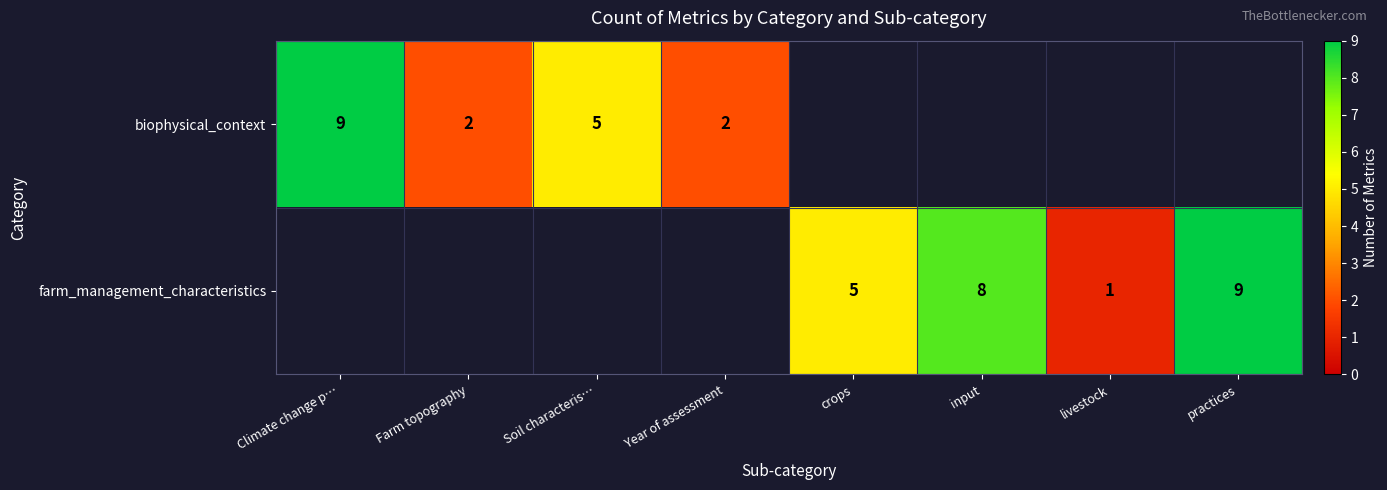

How many data points does each series have?

8